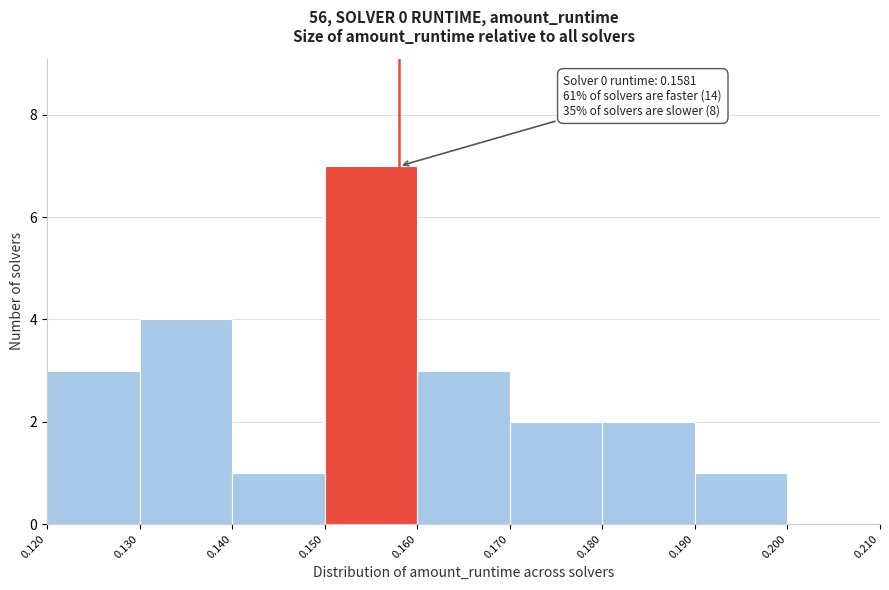

Which range on the x-axis has the tallest bar?

0.150 to 0.160